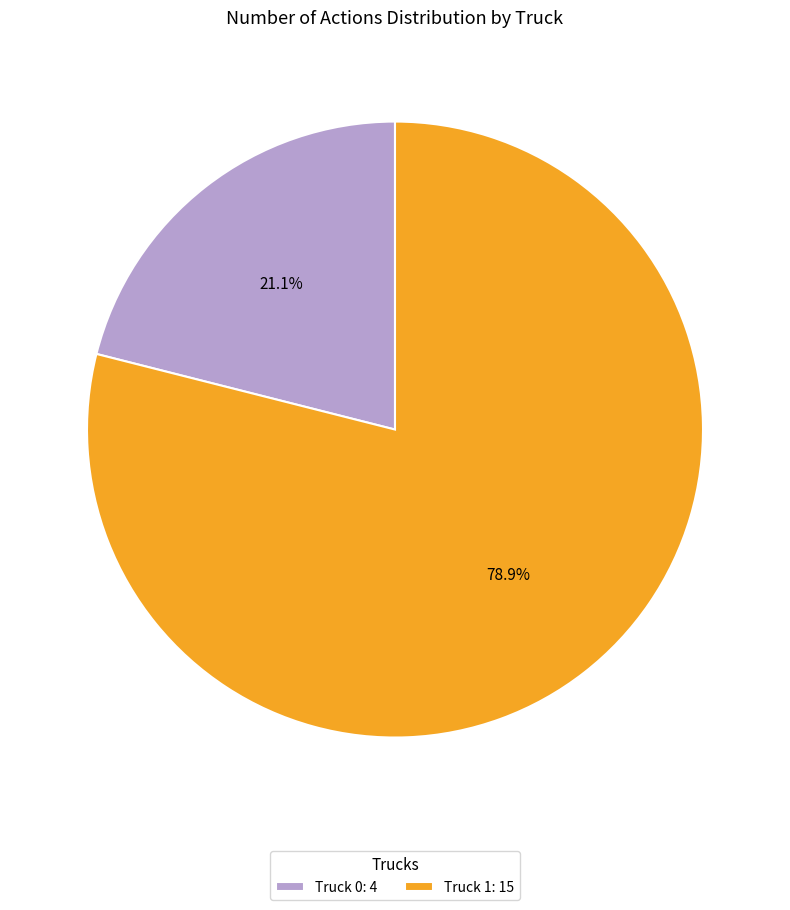

Is there any slice that represents more than half of the pie?

Yes